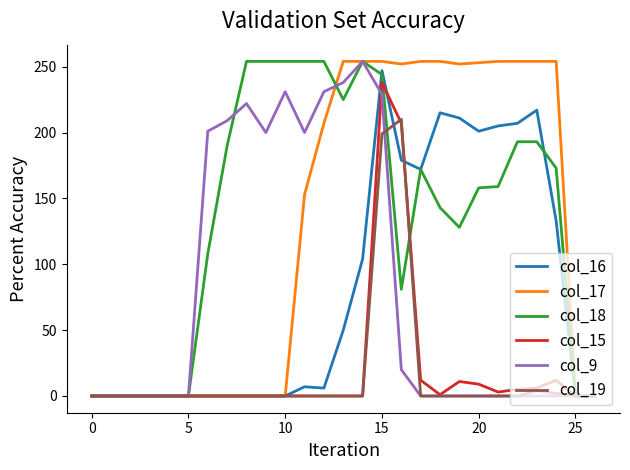

What is the greatest value displayed?

254